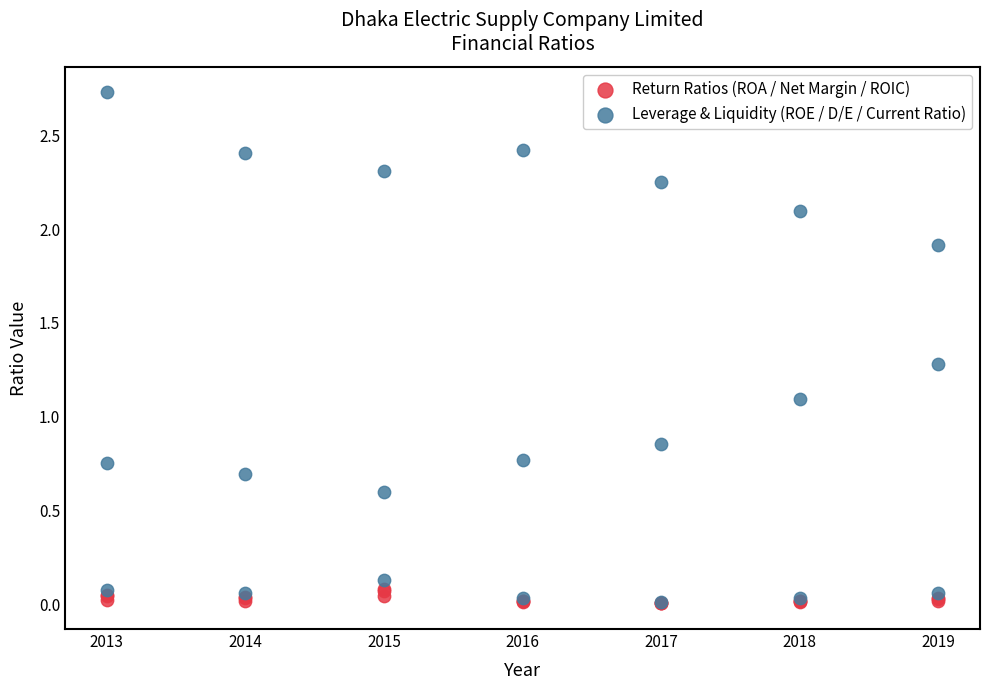

Across all series, what Y value is closest to 1?

1.1